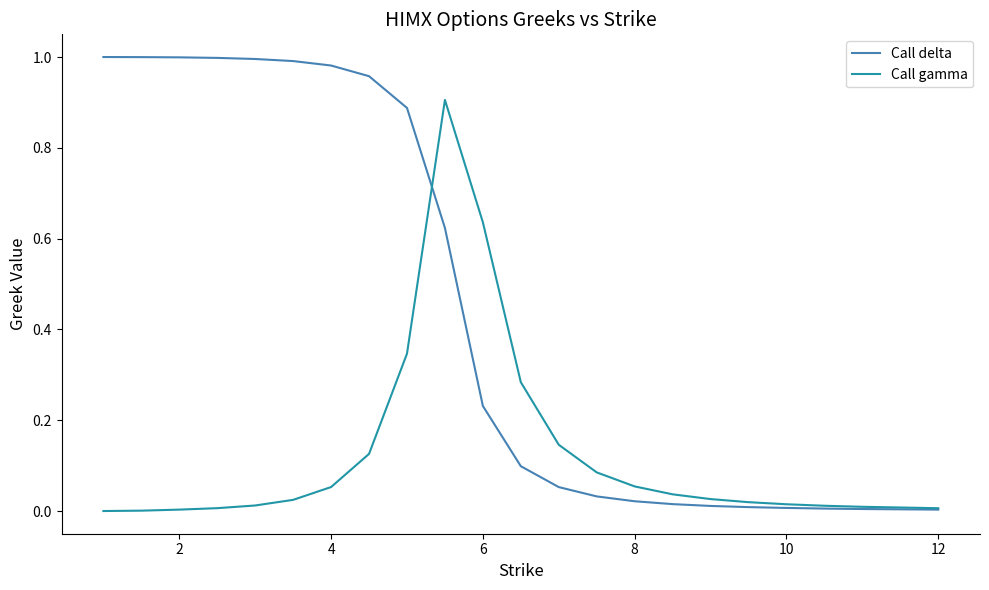

What is the sum of all Call gamma values?

2.8